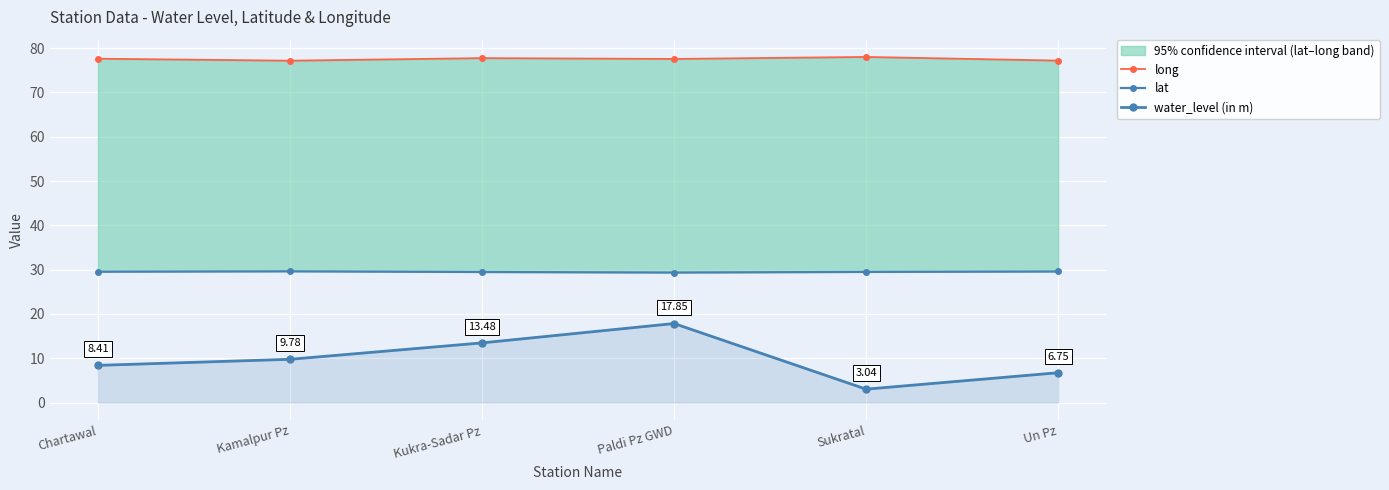

What are all the series names shown in the legend?

long, lat, water_level (in m)